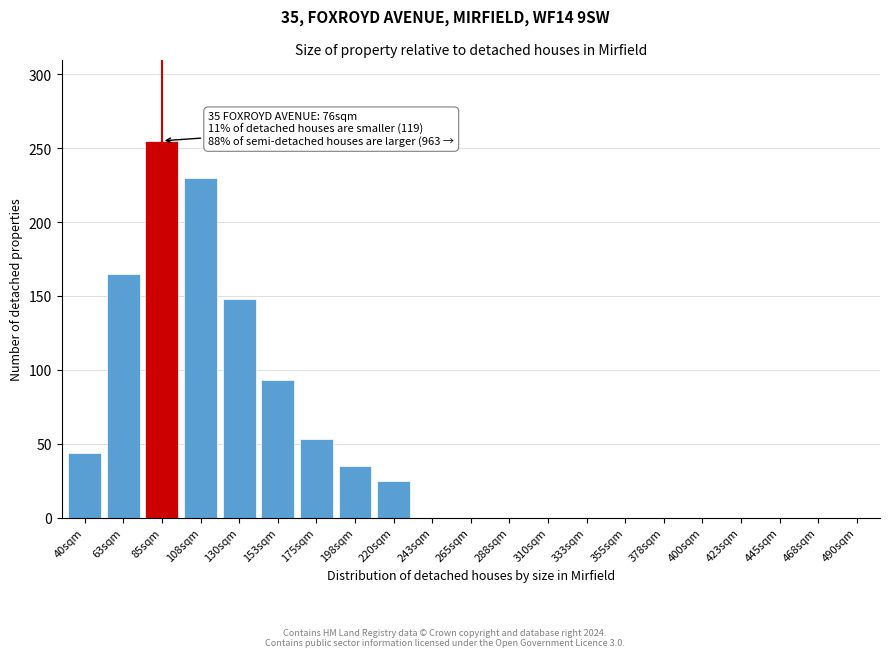

Reading left to right, extract all data points from this chart.

40sqm=44	63sqm=165	85sqm=255	108sqm=230	130sqm=148	153sqm=93	175sqm=53	198sqm=35	220sqm=25	243sqm=0	265sqm=0	288sqm=0	310sqm=0	333sqm=0	355sqm=0	378sqm=0	400sqm=0	423sqm=0	445sqm=0	468sqm=0	490sqm=0